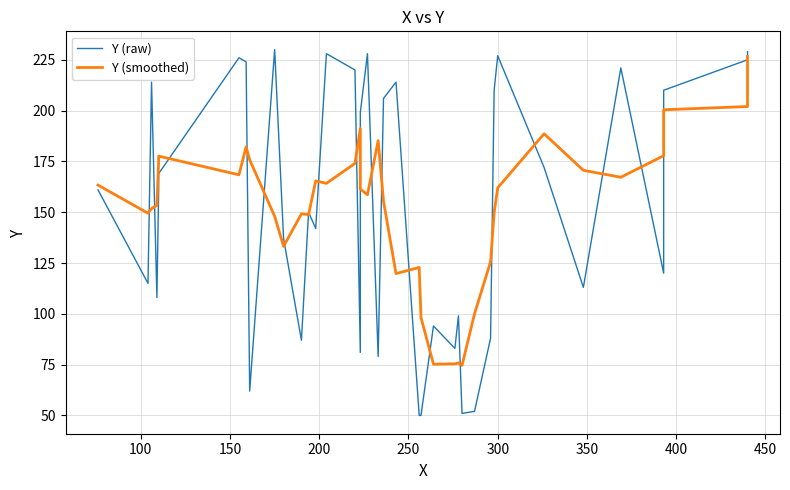

What is the value of the Y (smoothed) point at the 2nd from the left?

149.5